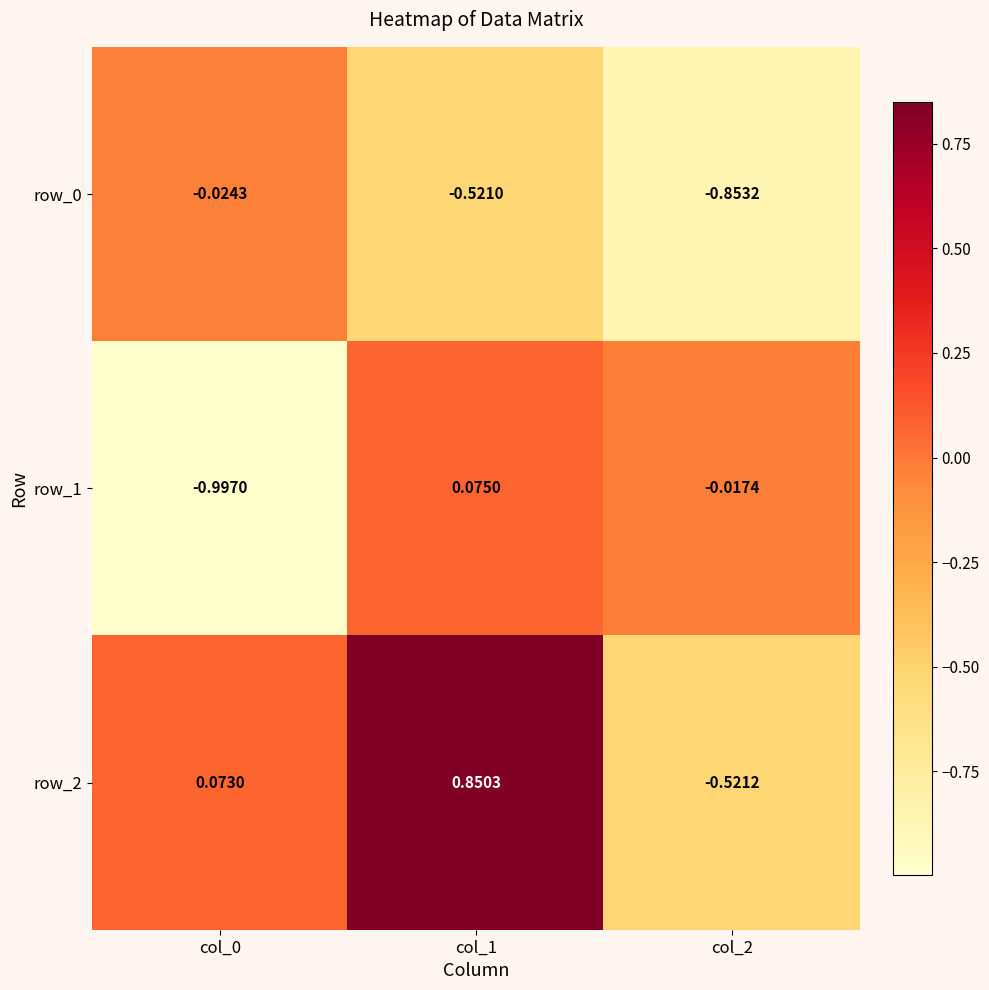

How many values in row_1 are above zero?

1